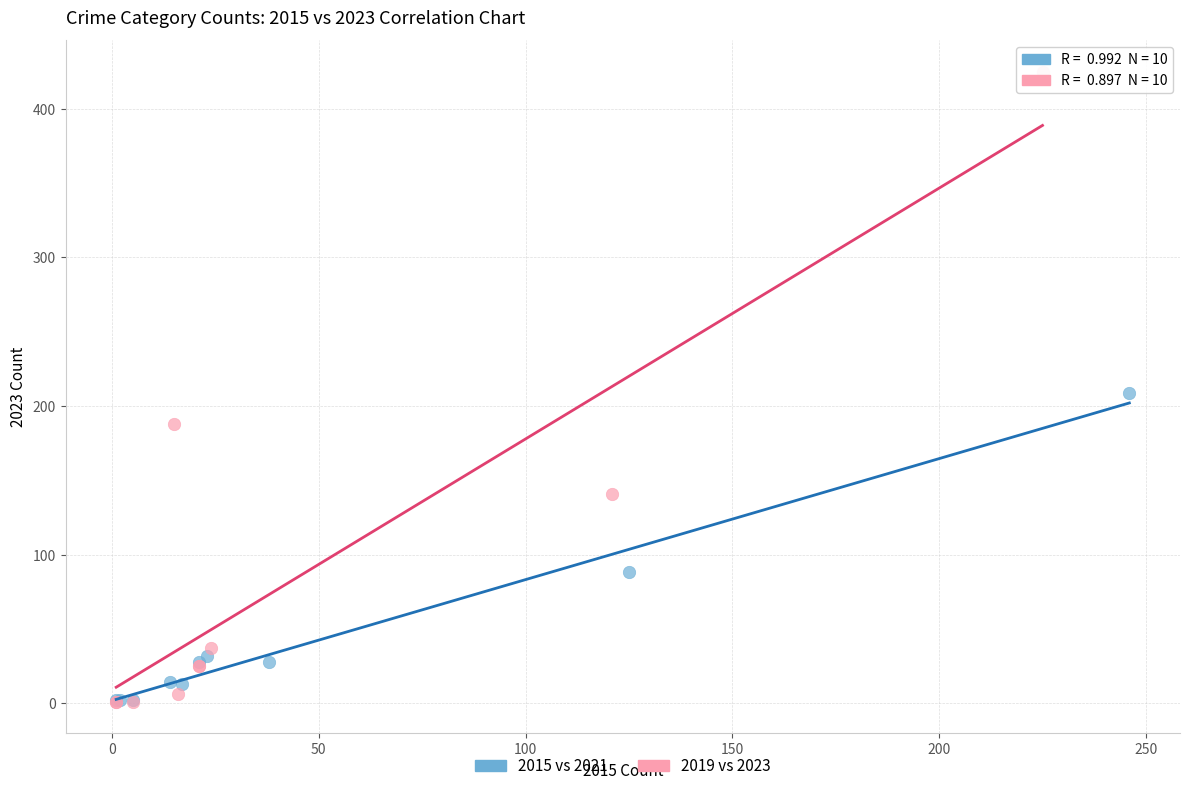

Which series has the widest spread of Y values?

2019 vs 2023